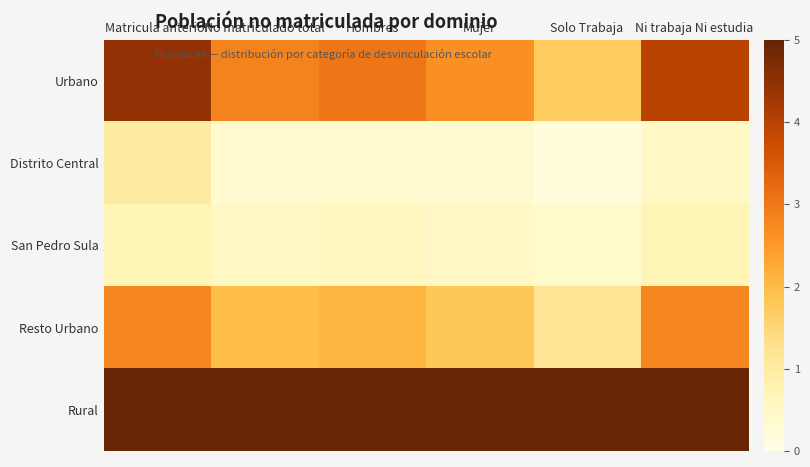

What is the total value across all series at Matricula anterior?

13.9